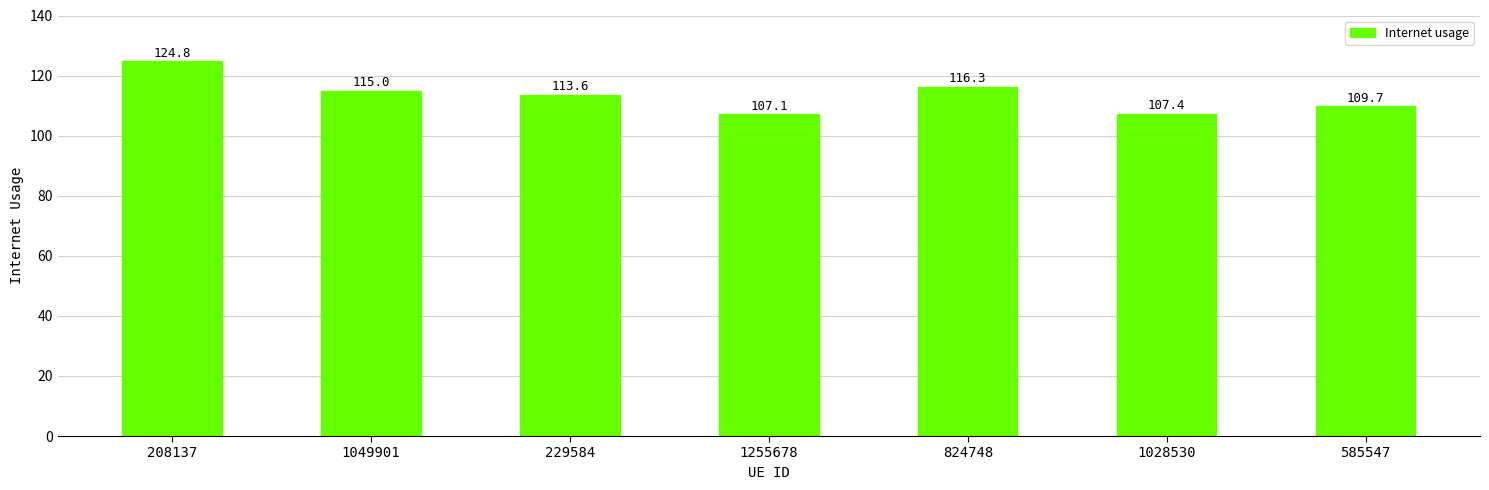

Where does the data first go above 113?

208137